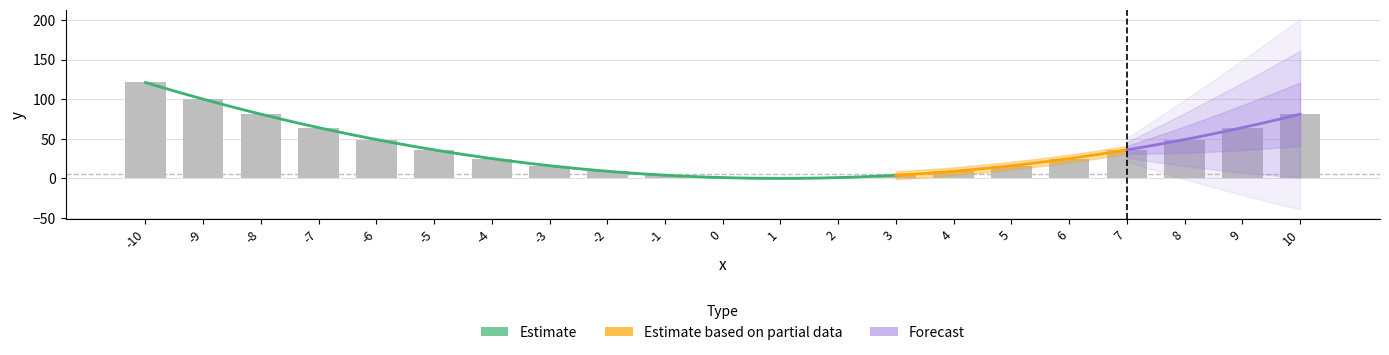

Reading left to right, what are all the values shown in this chart?

-10=121	-9=100	-8=81	-7=64	-6=49	-5=36	-4=25	-3=16	-2=9	-1=4	0=1	1=0	2=1	3=4	4=9	5=16	6=25	7=36	8=49	9=64	10=81